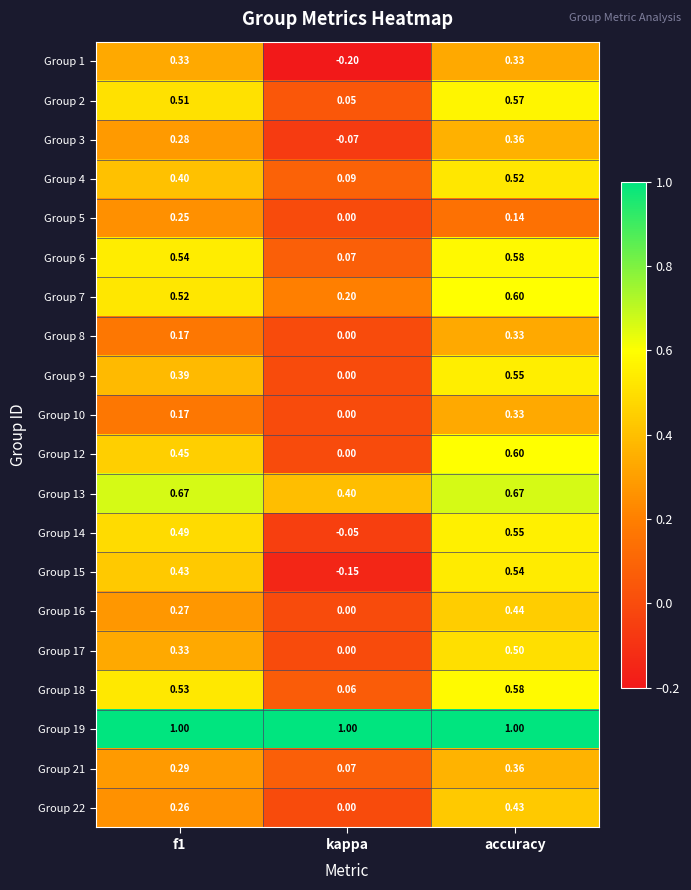

Is the value of Group 10 at f1 greater than the value of Group 12 at kappa?

Yes